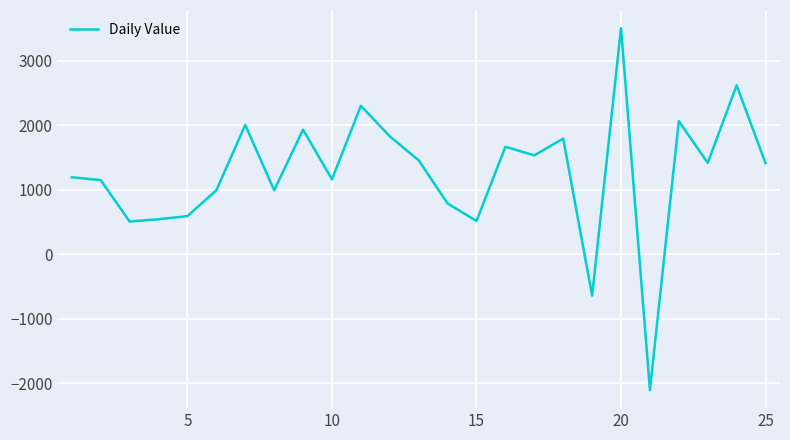

What is the difference between the maximum and minimum values?

5609